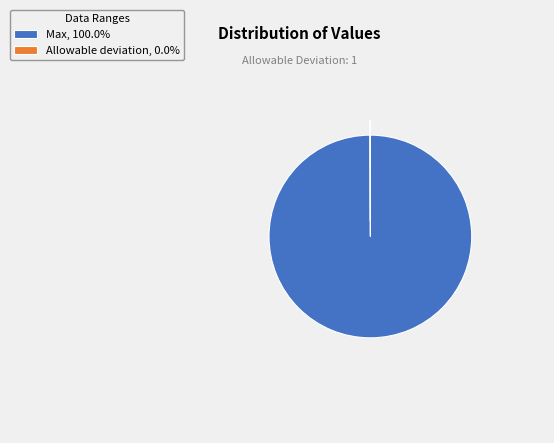

Does Max, 100.0% account for over 50% of the chart?

Yes